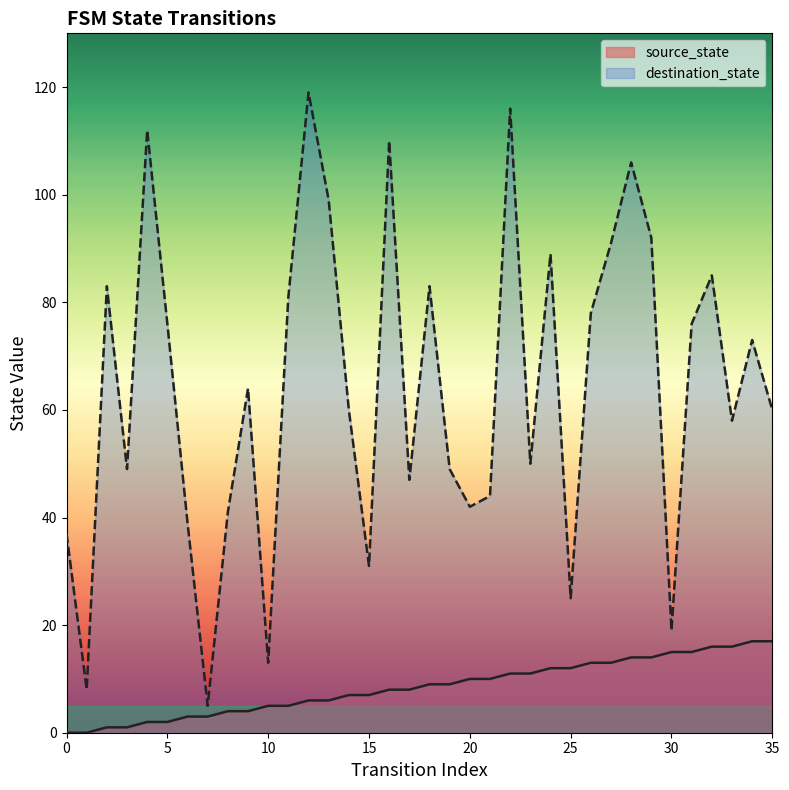

What is the difference between the highest and lowest values at 30?

4